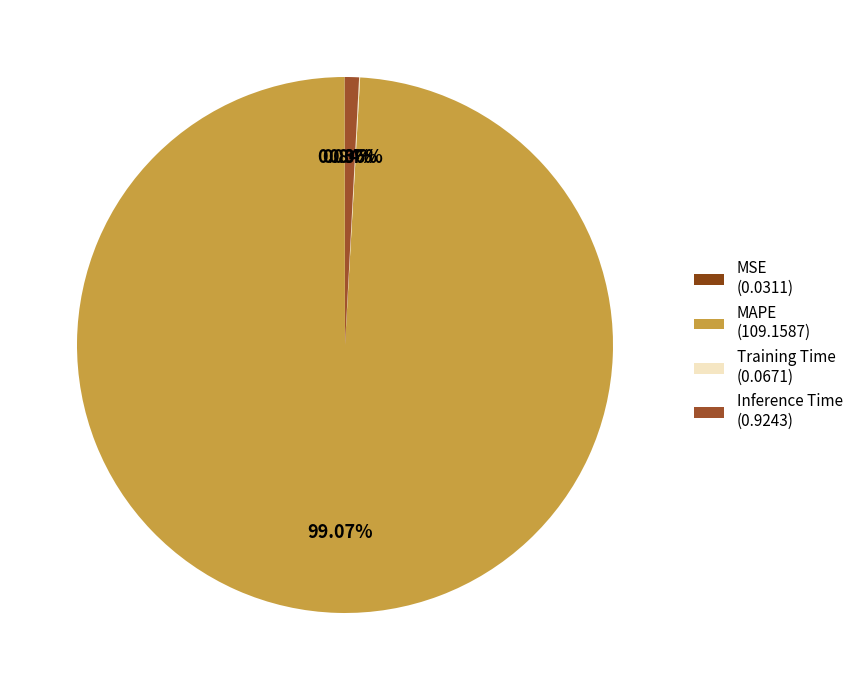

To the nearest percent, what percentage of the pie is Inference Time?

1%